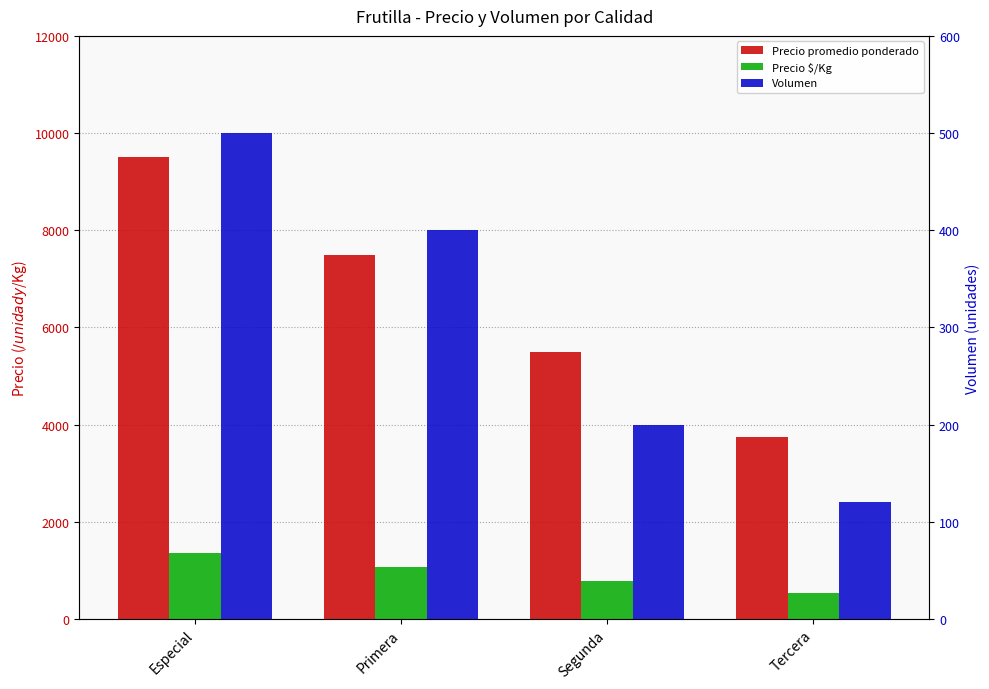

At which label is Precio $/Kg closest to 946?

Primera